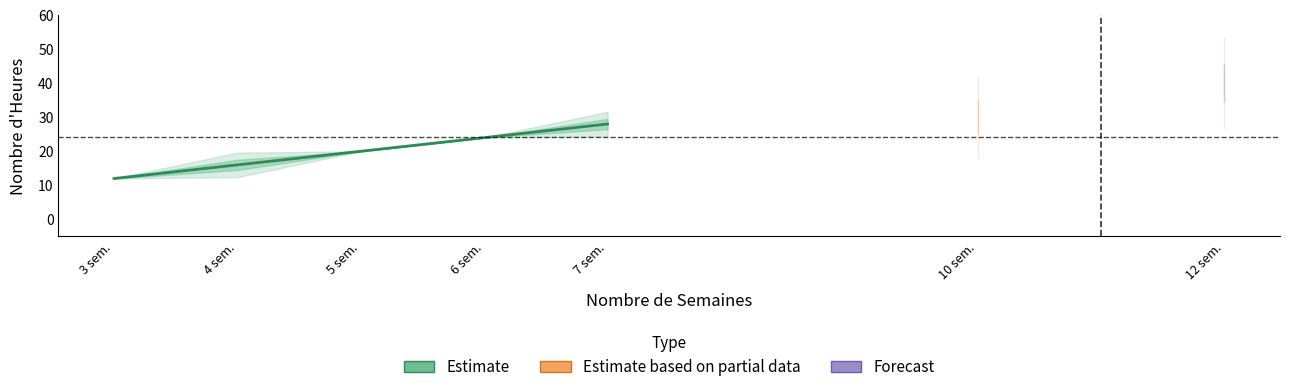

What is the value of the 1st point from the left?

12